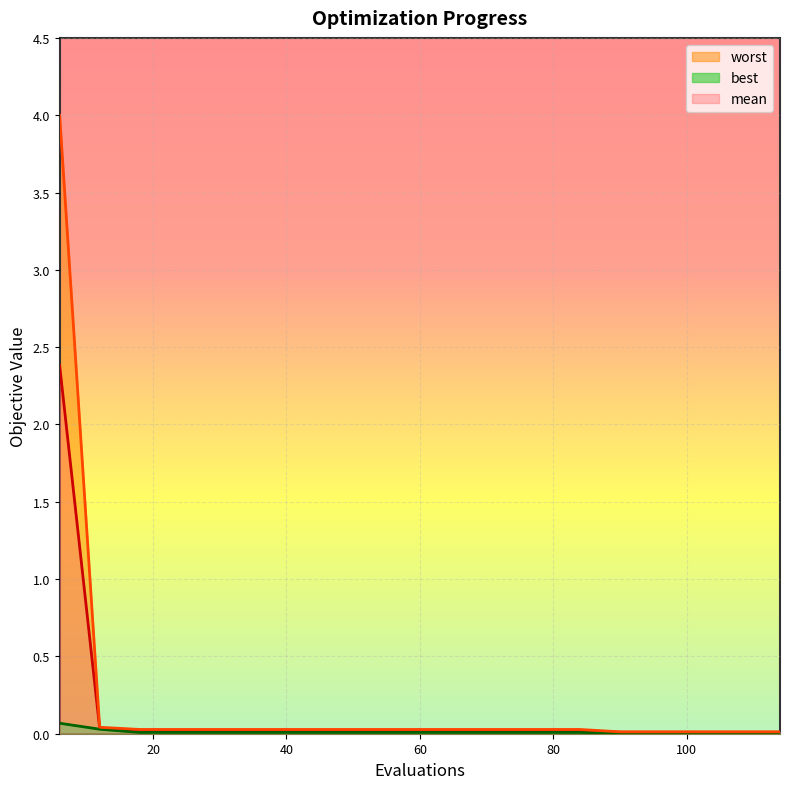

Reading left to right, transcribe all the data shown in this chart.

mean: 2.4	0.0	0.0	0.0	0.0	0.0	0.0	0.0	0.0	0.0	0.0	0.0	0.0	0.0	0.0	0.0	0.0	0.0	0.0
best: 0.1	0.0	0.0	0.0	0.0	0.0	0.0	0.0	0.0	0.0	0.0	0.0	0.0	0.0	0.0	0.0	0.0	0.0	0.0
worst: 4.0	0.0	0.0	0.0	0.0	0.0	0.0	0.0	0.0	0.0	0.0	0.0	0.0	0.0	0.0	0.0	0.0	0.0	0.0